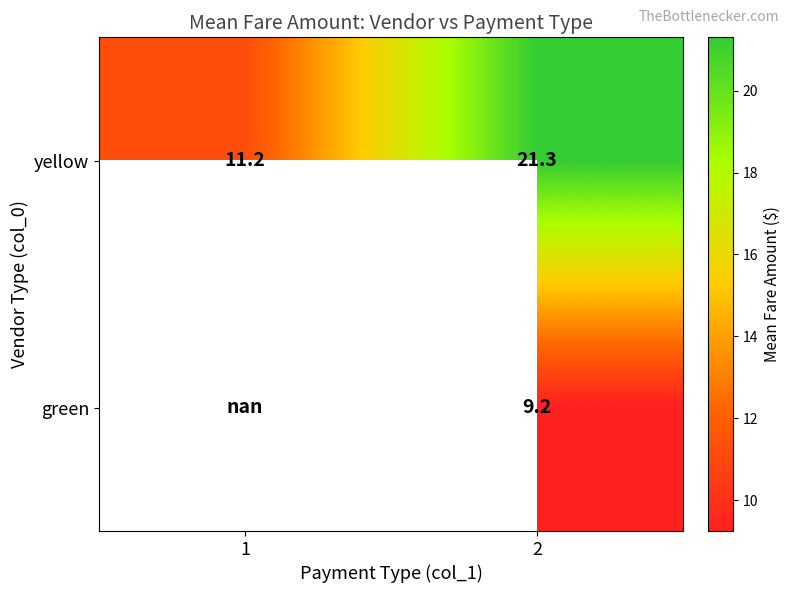

The value of yellow at 1 is 11.2. True or false?

True